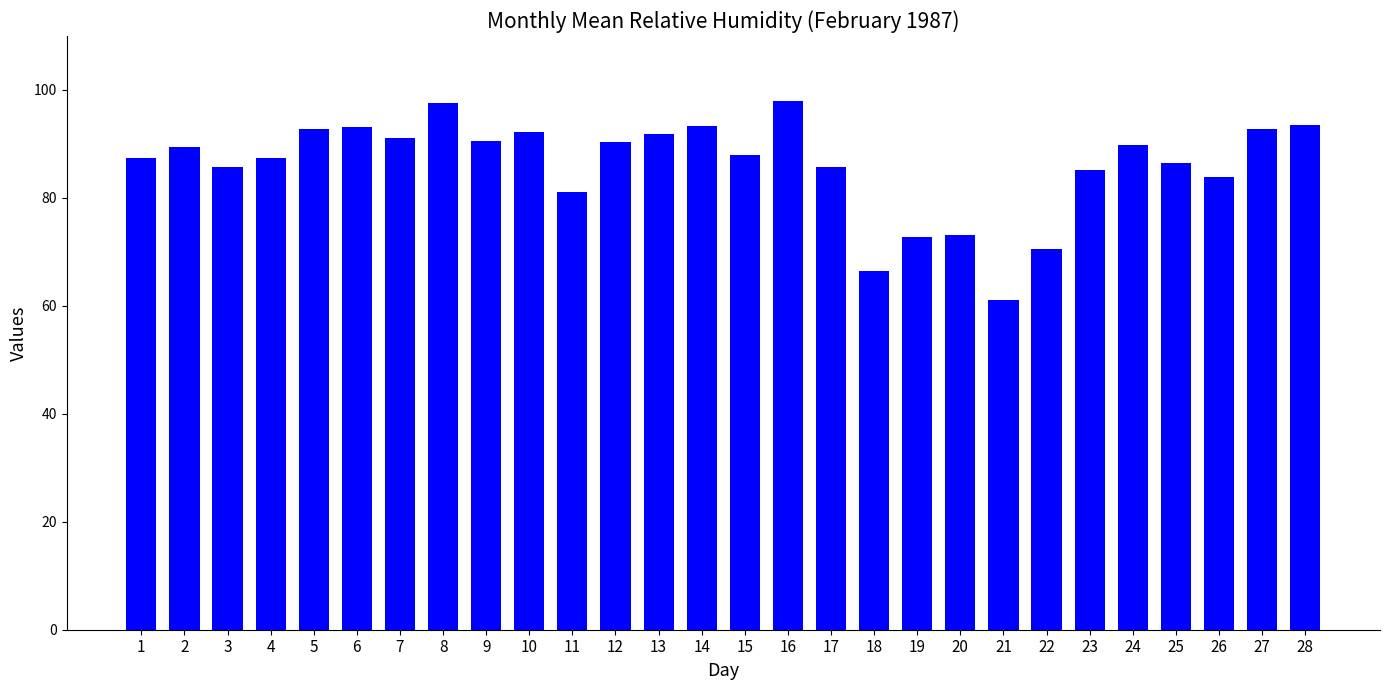

Is it true that the value at 25 is 31.7?

False